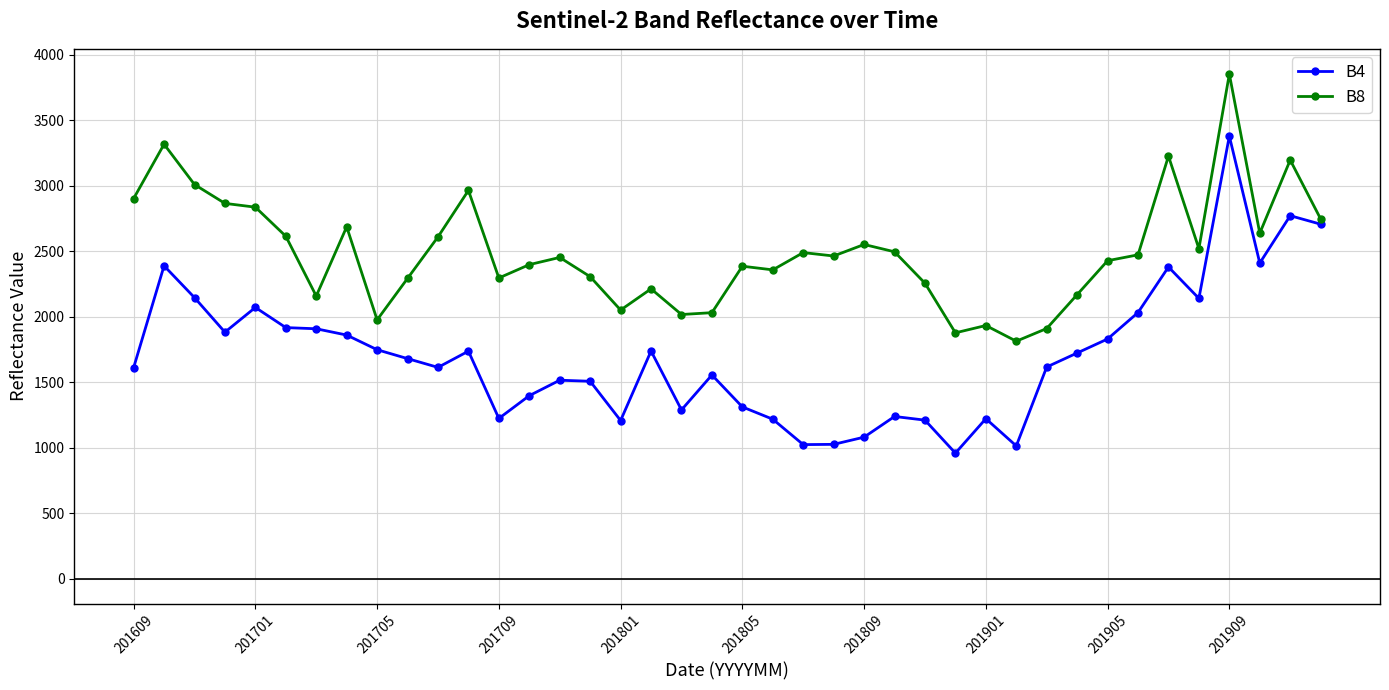

True or false: B4 has more than 2 interior local peaks.

True